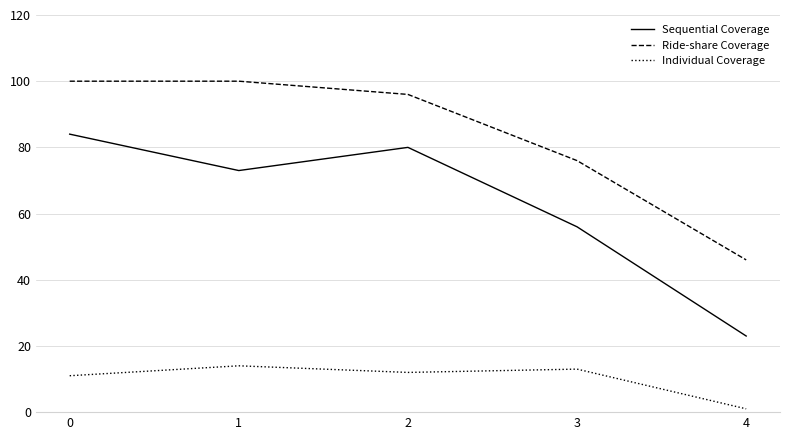

How many values in the Ride-share Coverage series are below 96?

2